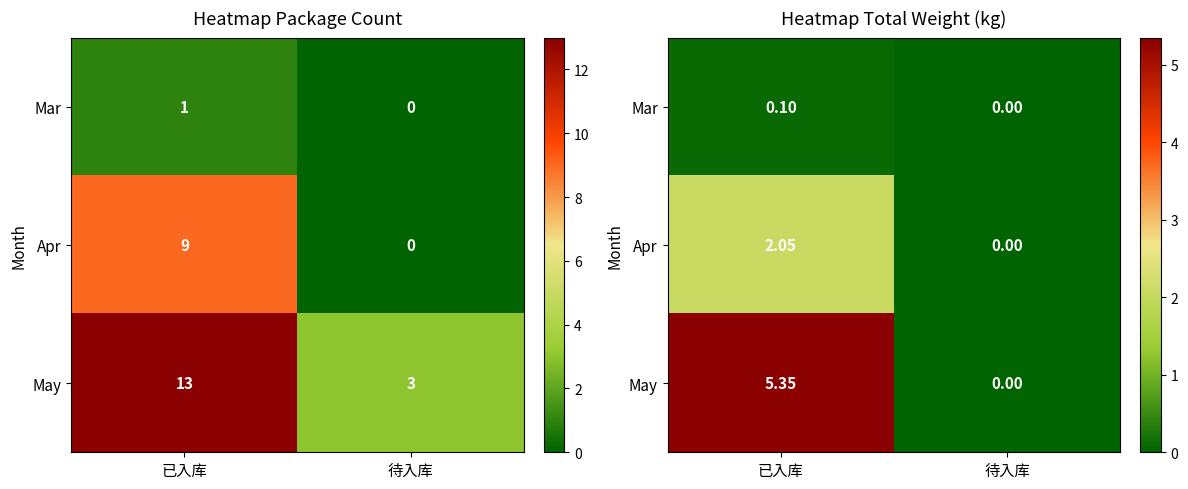

True or false: Apr has a value of 0.0 at 待入库.

True